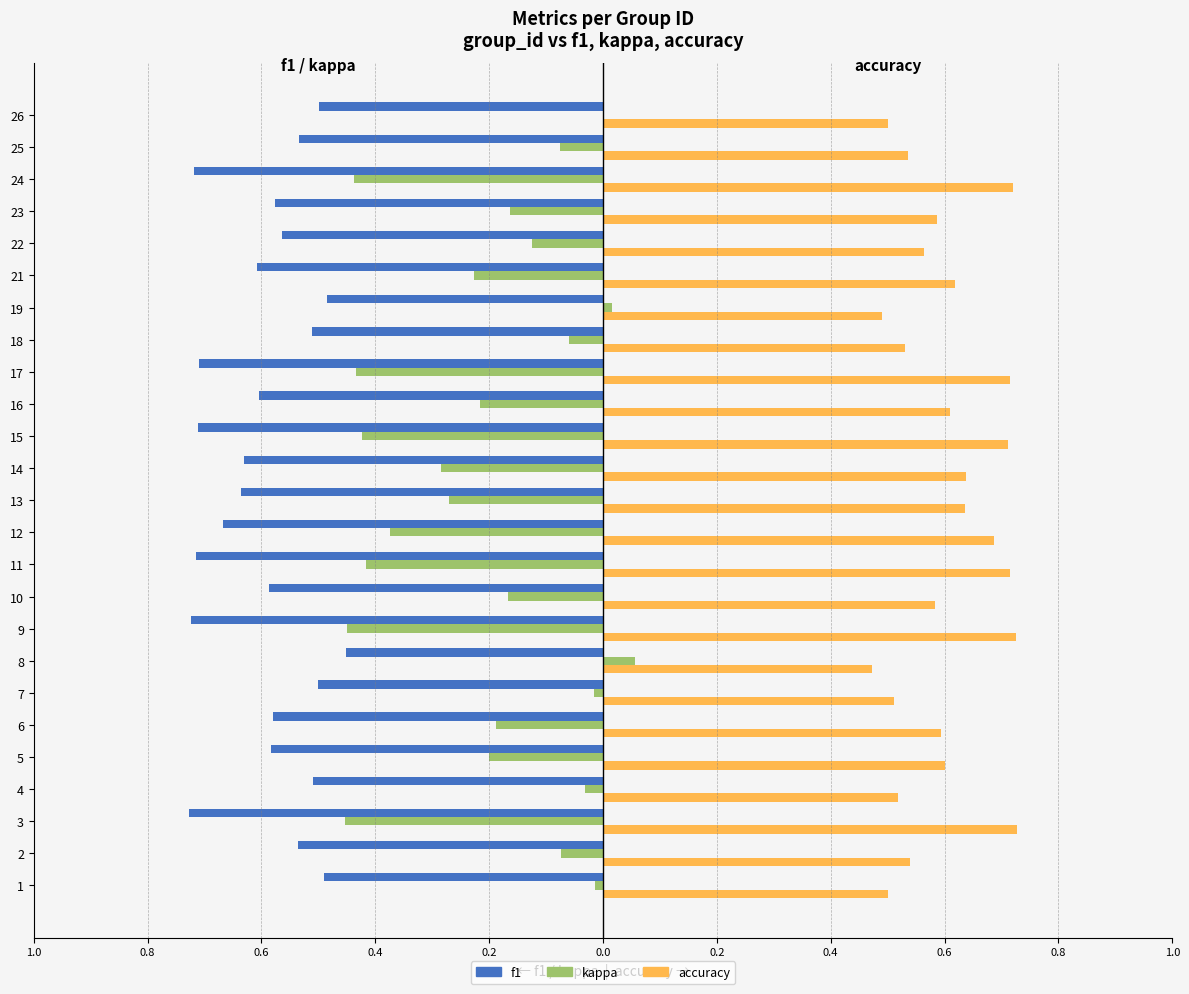

What are all the series names shown in the legend?

f1, kappa, accuracy